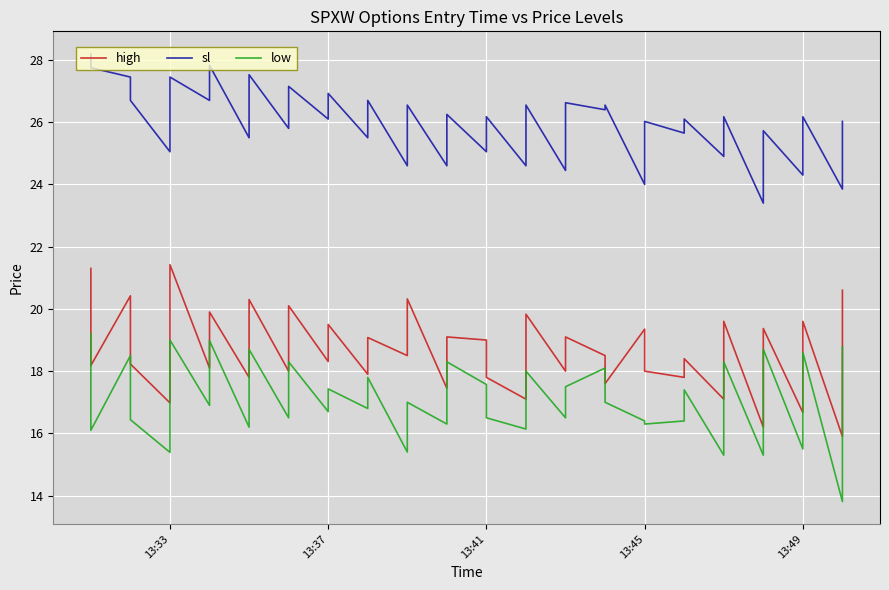

Is it true that sl equals 49.4 at 7?

False